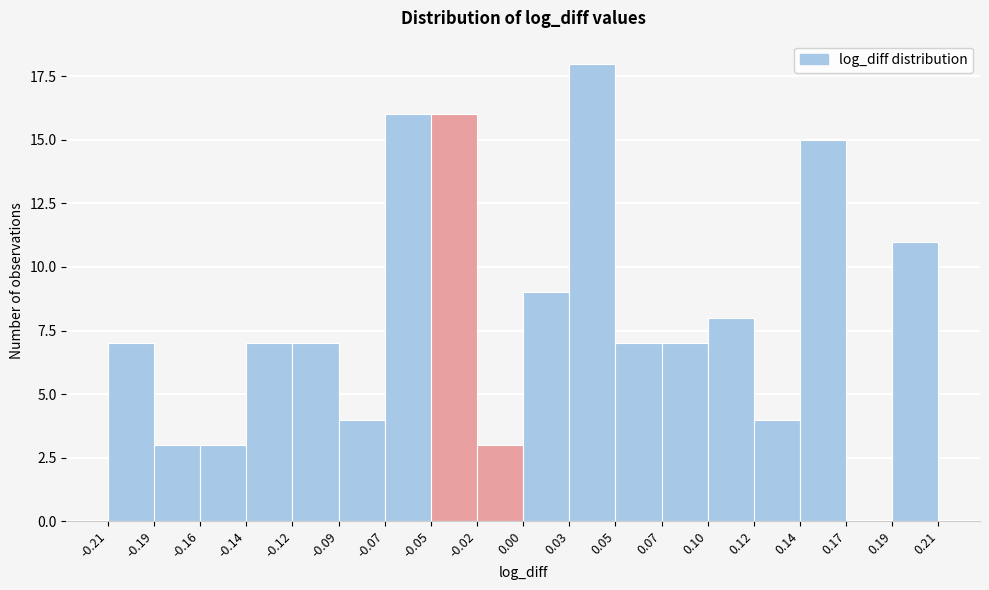

Reading left to right, transcribe all the data shown in this chart.

-0.21=7	-0.19=3	-0.16=3	-0.14=7	-0.12=7	-0.09=4	-0.07=16	-0.05=16	-0.02=3	0.00=9	0.03=18	0.05=7	0.07=7	0.10=8	0.12=4	0.14=15	0.17=0	0.19=11